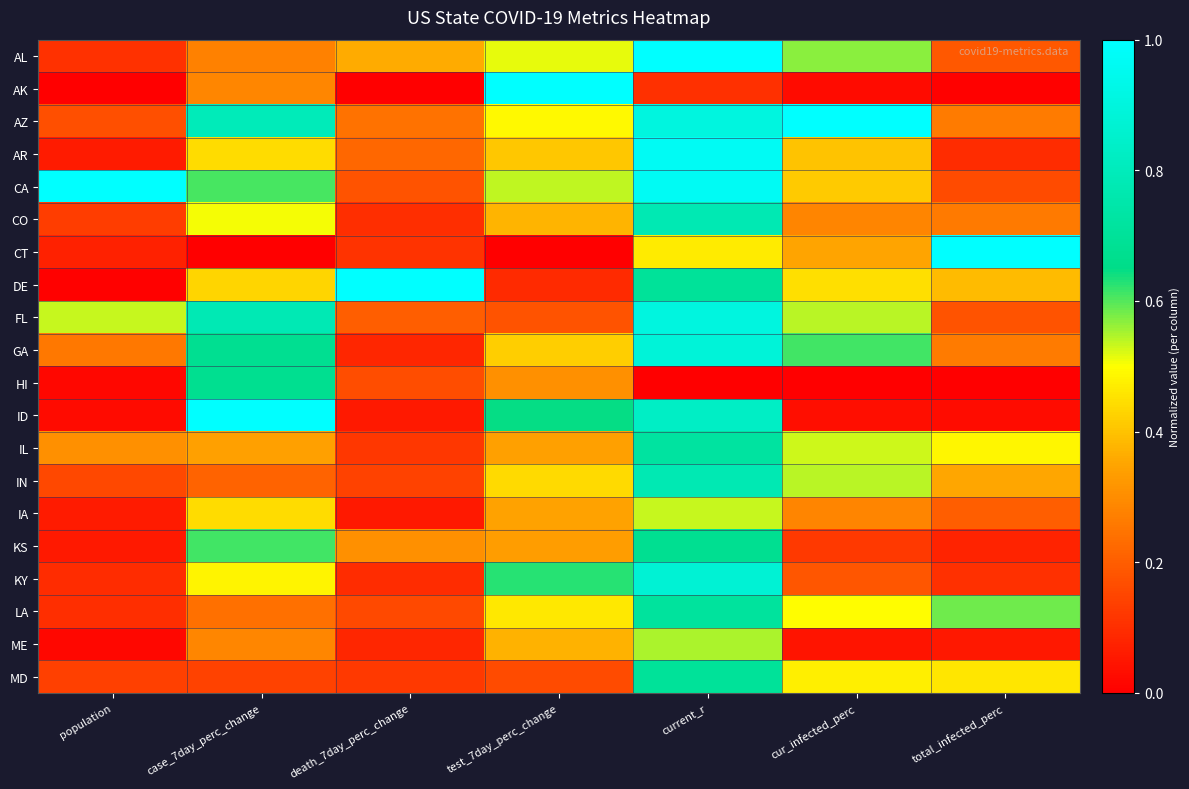

Reading left to right, what are all the values shown in this chart?

AL: population=0.1	case_7day_perc_change=0.3	death_7day_perc_change=0.4	test_7day_perc_change=0.5	current_r=1.0	cur_infected_perc=0.6	total_infected_perc=0.2
AK: population=0.0	case_7day_perc_change=0.3	death_7day_perc_change=0.0	test_7day_perc_change=1.0	current_r=0.1	cur_infected_perc=0.0	total_infected_perc=0.0
AZ: population=0.2	case_7day_perc_change=0.8	death_7day_perc_change=0.2	test_7day_perc_change=0.5	current_r=0.9	cur_infected_perc=1.0	total_infected_perc=0.3
AR: population=0.1	case_7day_perc_change=0.4	death_7day_perc_change=0.2	test_7day_perc_change=0.4	current_r=1.0	cur_infected_perc=0.4	total_infected_perc=0.1
CA: population=1.0	case_7day_perc_change=0.6	death_7day_perc_change=0.2	test_7day_perc_change=0.5	current_r=1.0	cur_infected_perc=0.4	total_infected_perc=0.2
CO: population=0.1	case_7day_perc_change=0.5	death_7day_perc_change=0.1	test_7day_perc_change=0.4	current_r=0.8	cur_infected_perc=0.3	total_infected_perc=0.3
CT: population=0.1	case_7day_perc_change=0.0	death_7day_perc_change=0.1	test_7day_perc_change=0.0	current_r=0.5	cur_infected_perc=0.3	total_infected_perc=1.0
DE: population=0.0	case_7day_perc_change=0.4	death_7day_perc_change=1.0	test_7day_perc_change=0.1	current_r=0.7	cur_infected_perc=0.4	total_infected_perc=0.4
FL: population=0.5	case_7day_perc_change=0.8	death_7day_perc_change=0.2	test_7day_perc_change=0.2	current_r=0.9	cur_infected_perc=0.5	total_infected_perc=0.2
GA: population=0.3	case_7day_perc_change=0.7	death_7day_perc_change=0.1	test_7day_perc_change=0.4	current_r=0.9	cur_infected_perc=0.6	total_infected_perc=0.3
HI: population=0.0	case_7day_perc_change=0.7	death_7day_perc_change=0.2	test_7day_perc_change=0.3	current_r=0.0	cur_infected_perc=0.0	total_infected_perc=0.0
ID: population=0.0	case_7day_perc_change=1.0	death_7day_perc_change=0.1	test_7day_perc_change=0.6	current_r=0.8	cur_infected_perc=0.0	total_infected_perc=0.0
IL: population=0.3	case_7day_perc_change=0.3	death_7day_perc_change=0.1	test_7day_perc_change=0.3	current_r=0.7	cur_infected_perc=0.5	total_infected_perc=0.5
IN: population=0.2	case_7day_perc_change=0.2	death_7day_perc_change=0.1	test_7day_perc_change=0.4	current_r=0.8	cur_infected_perc=0.5	total_infected_perc=0.4
IA: population=0.1	case_7day_perc_change=0.4	death_7day_perc_change=0.1	test_7day_perc_change=0.3	current_r=0.5	cur_infected_perc=0.3	total_infected_perc=0.2
KS: population=0.1	case_7day_perc_change=0.6	death_7day_perc_change=0.3	test_7day_perc_change=0.3	current_r=0.7	cur_infected_perc=0.1	total_infected_perc=0.1
KY: population=0.1	case_7day_perc_change=0.5	death_7day_perc_change=0.1	test_7day_perc_change=0.6	current_r=0.9	cur_infected_perc=0.2	total_infected_perc=0.1
LA: population=0.1	case_7day_perc_change=0.2	death_7day_perc_change=0.2	test_7day_perc_change=0.5	current_r=0.7	cur_infected_perc=0.5	total_infected_perc=0.6
ME: population=0.0	case_7day_perc_change=0.3	death_7day_perc_change=0.1	test_7day_perc_change=0.4	current_r=0.6	cur_infected_perc=0.0	total_infected_perc=0.1
MD: population=0.1	case_7day_perc_change=0.1	death_7day_perc_change=0.1	test_7day_perc_change=0.2	current_r=0.7	cur_infected_perc=0.5	total_infected_perc=0.5